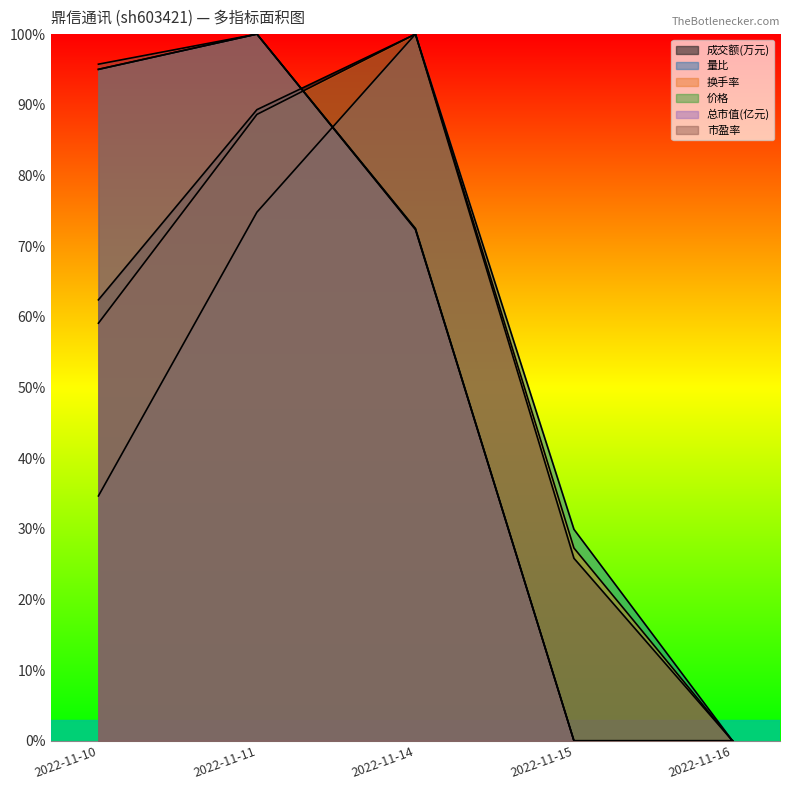

What is the spread (max minus min) of values at 2022-11-14?

0.3